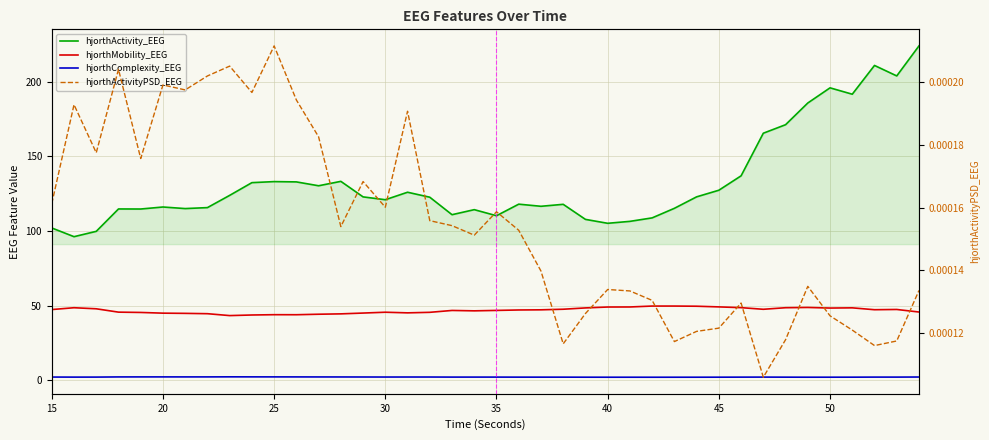

How many interior local peaks does the hjorthActivity_EEG series have?

10